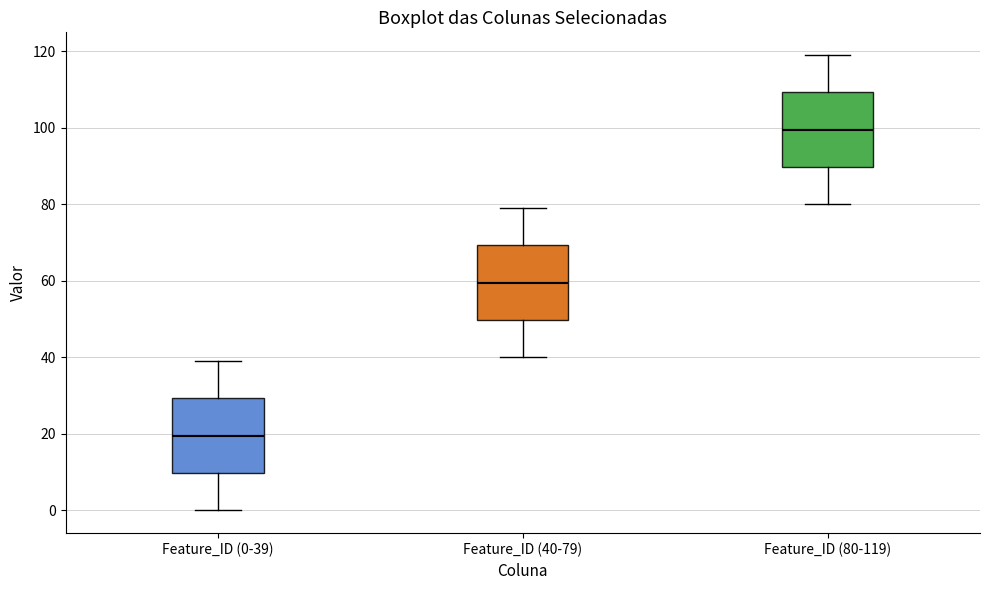

Reading left to right, transcribe this box plot: for each box, give where its median line is, the range the box spans, and where its two whiskers end, as read against the y-axis. The values are not printed on the chart, so give them approximately, as read against the axis.

Feature_ID (0-39): median 20, box 10 to 30, whiskers 0 to 40
Feature_ID (40-79): median 60, box 50 to 70, whiskers 40 to 80
Feature_ID (80-119): median 100, box 90 to 110, whiskers 80 to 120